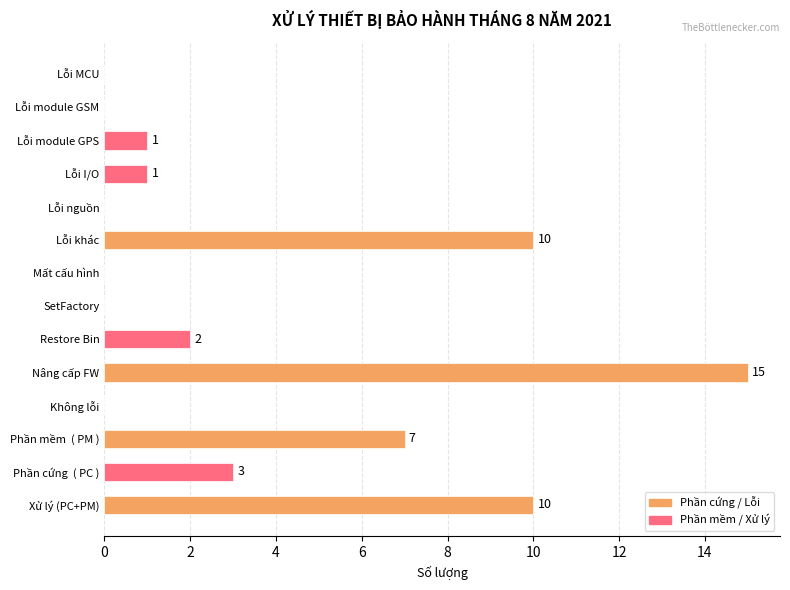

Is it true that the value at Mất cấu hình is 0?

True